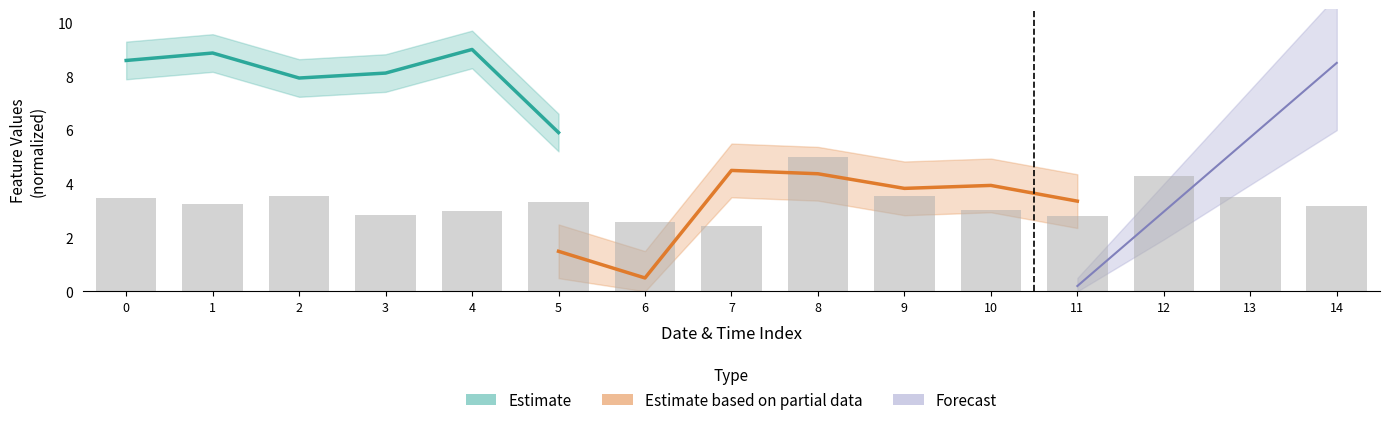

Read the value at 4.

3.0